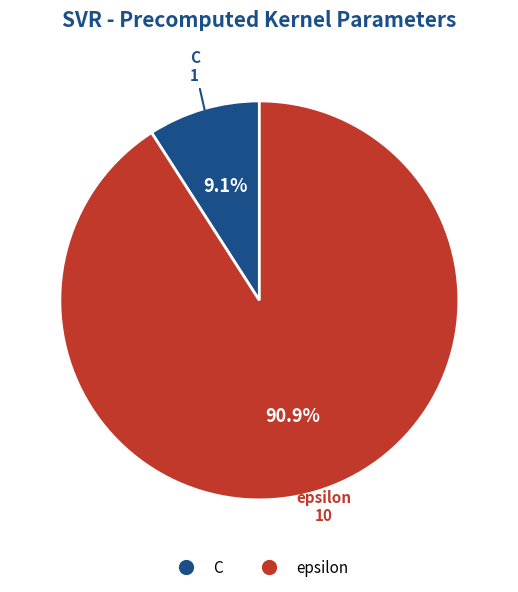

Count the number of slices in the pie.

2